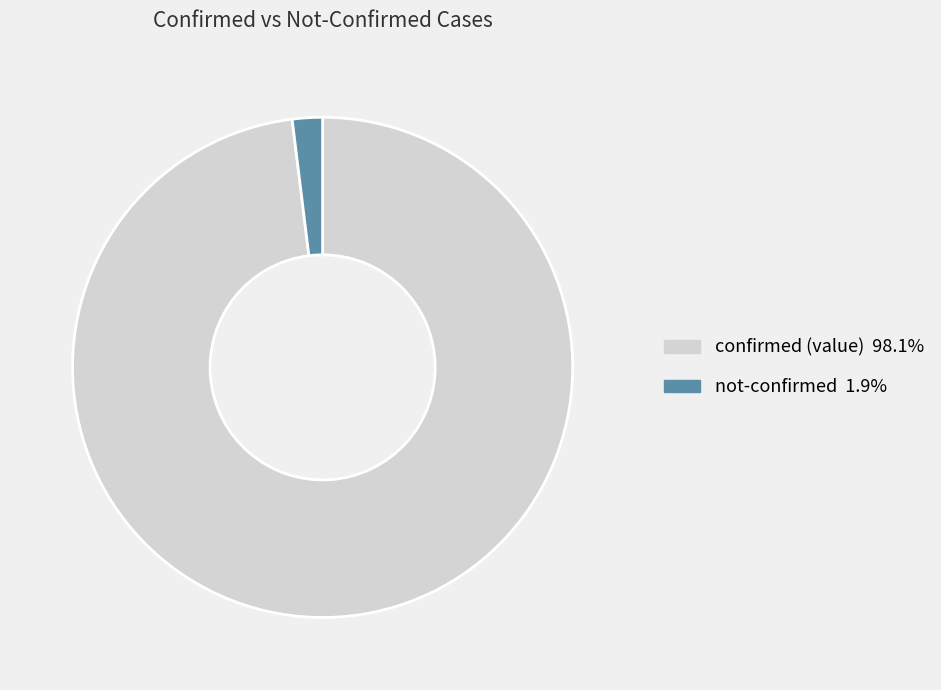

Is there a majority slice in this chart?

Yes